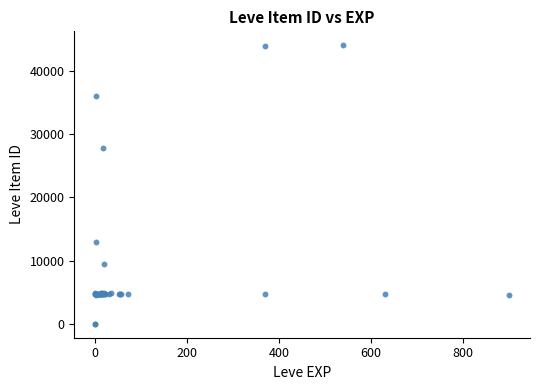

What Y value in the scatter plot is closest to 22048?

27884